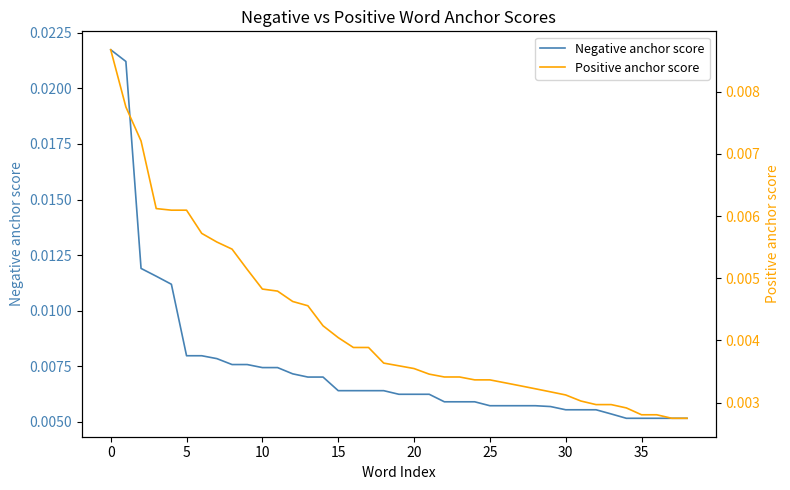

How many data points does each series have?

39